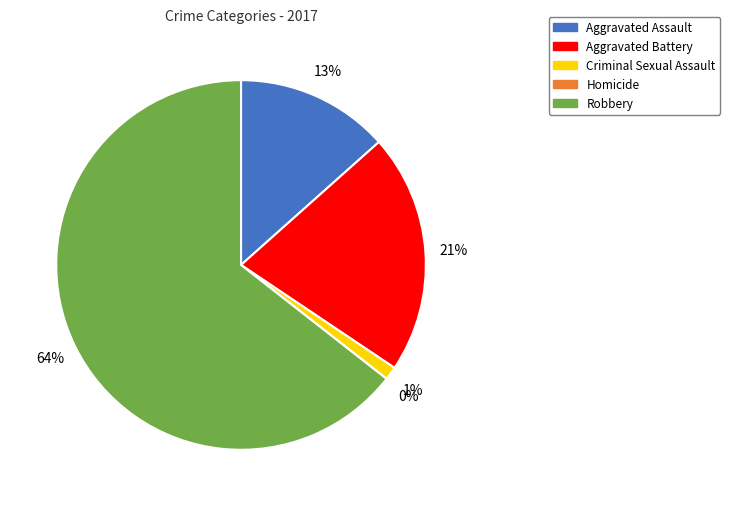

Which category has the biggest portion of the pie?

Robbery